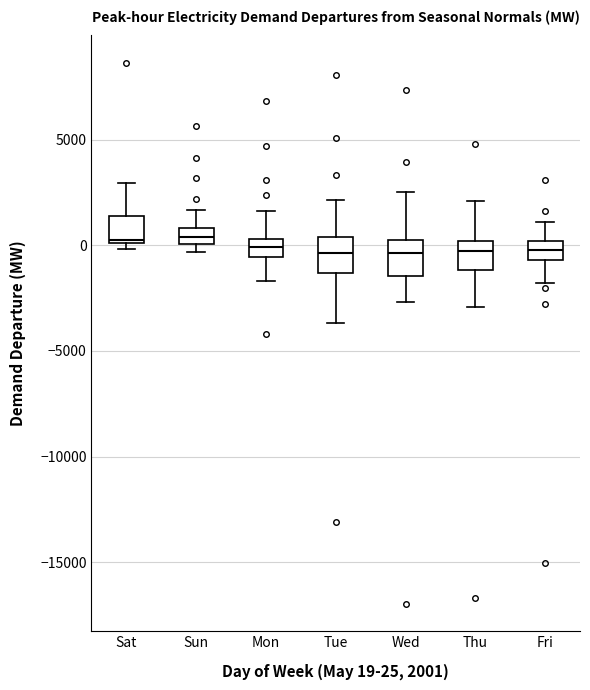

Reading left to right, transcribe this box plot: for each box, give where its median line is, the range the box spans, and where its two whiskers end, as read against the y-axis. The values are not printed on the chart, so give them approximately, as read against the axis.

Sat: median 0, box 0 to 1500, whiskers 0 (just below the box's lower edge) to 3000
Sun: median 500, box 0 to 1000, whiskers -500 to 1500
Mon: median 0, box -500 to 500, whiskers -1500 to 1500
Tue: median -500, box -1500 to 500, whiskers -3500 to 2000
Wed: median -500, box -1500 to 0, whiskers -2500 to 2500
Thu: median -500, box -1000 to 0, whiskers -3000 to 2000
Fri: median 0 (inside the box), box -500 to 0, whiskers -2000 to 1000